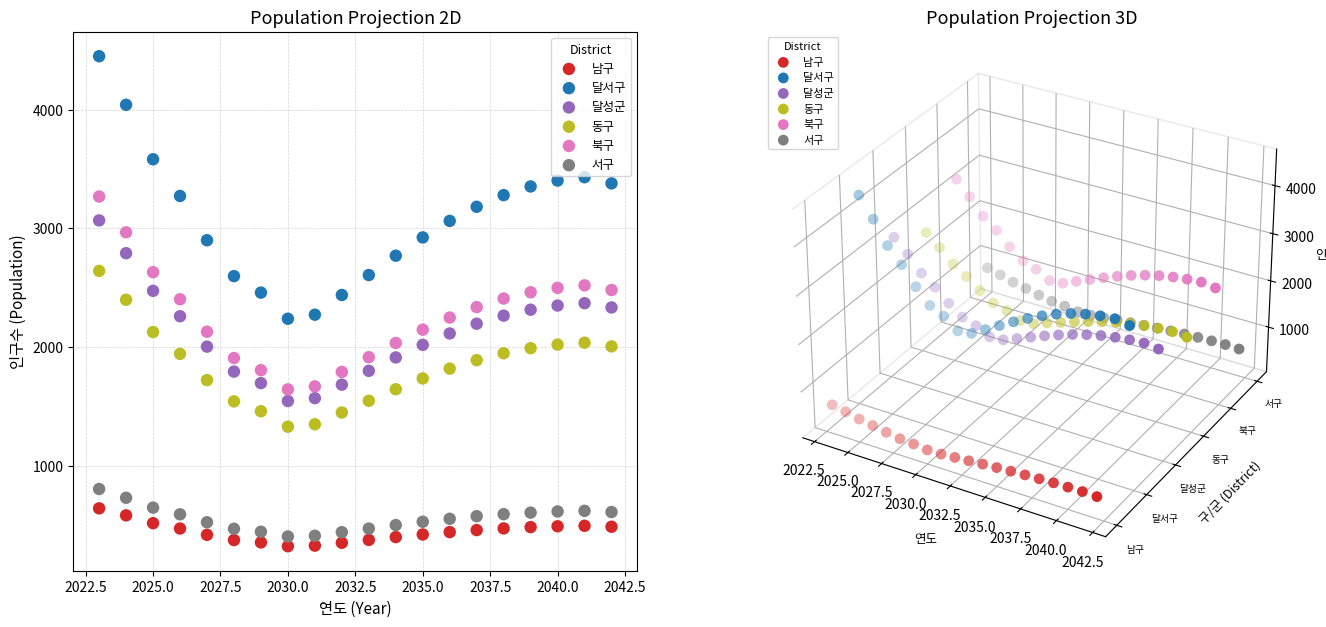

Across all data points, what is the range of Y values (max minus min)?

4127